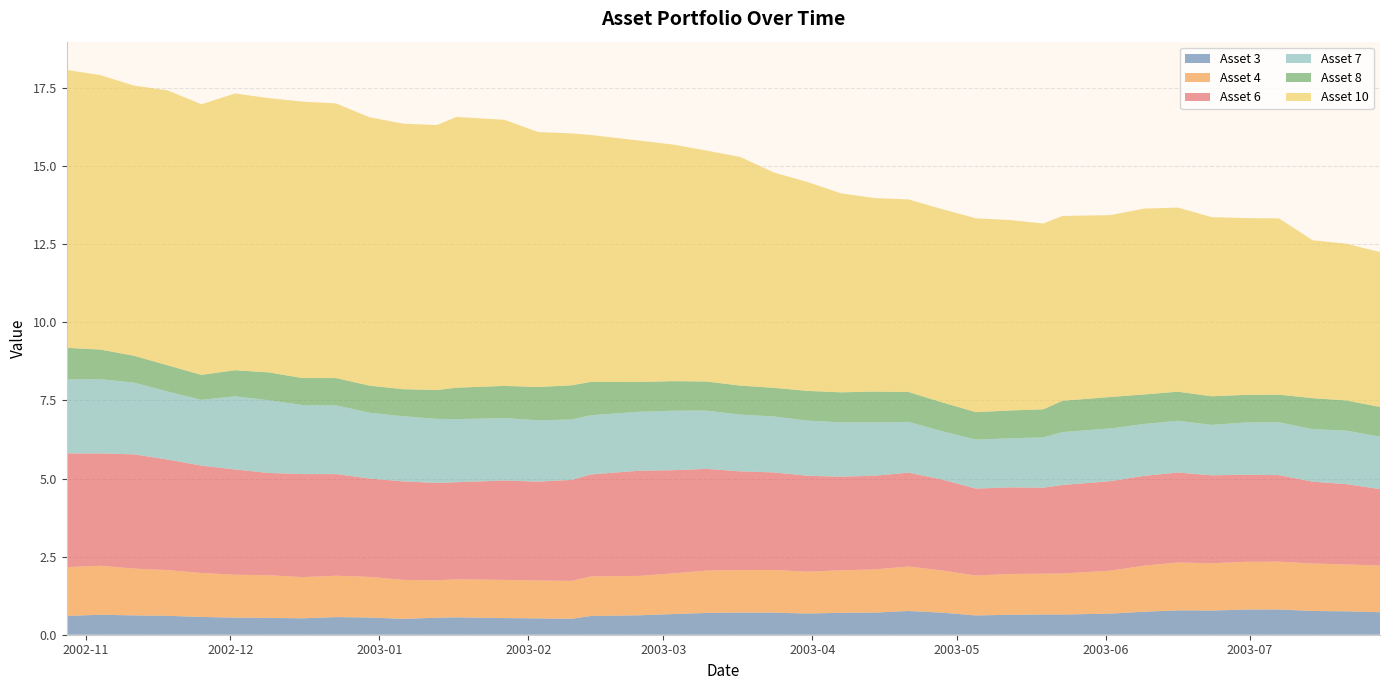

Reading right to left, what are all the values shown in this chart?

Asset 3: 39=0.7	38=0.7	37=0.8	36=0.8	35=0.8	34=0.8	33=0.8	32=0.7	31=0.7	30=0.6	29=0.6	28=0.6	27=0.6	26=0.7	25=0.8	24=0.7	23=0.7	22=0.7	21=0.7	20=0.7	19=0.7	18=0.7	17=0.6	16=0.6	15=0.5	14=0.5	13=0.5	12=0.6	11=0.5	10=0.5	9=0.6	8=0.6	7=0.5	6=0.5	5=0.5	4=0.6	3=0.6	2=0.6	1=0.6	0=0.6
Asset 4: 39=1.5	38=1.5	37=1.5	36=1.5	35=1.5	34=1.5	33=1.5	32=1.5	31=1.4	30=1.3	29=1.3	28=1.3	27=1.3	26=1.4	25=1.4	24=1.4	23=1.4	22=1.3	21=1.4	20=1.4	19=1.4	18=1.3	17=1.3	16=1.3	15=1.2	14=1.2	13=1.2	12=1.2	11=1.2	10=1.2	9=1.3	8=1.3	7=1.3	6=1.4	5=1.4	4=1.4	3=1.5	2=1.5	1=1.6	0=1.6
Asset 6: 39=2.4	38=2.6	37=2.6	36=2.8	35=2.8	34=2.8	33=2.9	32=2.9	31=2.9	30=2.8	29=2.8	28=2.8	27=2.8	26=2.9	25=3.0	24=3.0	23=3.0	22=3.1	21=3.1	20=3.2	19=3.3	18=3.3	17=3.4	16=3.3	15=3.2	14=3.2	13=3.2	12=3.1	11=3.1	10=3.2	9=3.1	8=3.3	7=3.3	6=3.3	5=3.4	4=3.4	3=3.5	2=3.7	1=3.6	0=3.6
Asset 7: 39=1.7	38=1.7	37=1.7	36=1.7	35=1.7	34=1.6	33=1.7	32=1.7	31=1.7	30=1.7	29=1.6	28=1.6	27=1.6	26=1.5	25=1.6	24=1.7	23=1.7	22=1.8	21=1.8	20=1.8	19=1.9	18=1.9	17=1.9	16=1.9	15=1.9	14=2.0	13=2.0	12=2.0	11=2.0	10=2.1	9=2.1	8=2.2	7=2.2	6=2.3	5=2.3	4=2.1	3=2.2	2=2.3	1=2.4	0=2.4
Asset 8: 39=1.0	38=1.0	37=1.0	36=0.9	35=0.9	34=0.9	33=0.9	32=0.9	31=1.0	30=1.0	29=0.9	28=0.9	27=0.9	26=0.9	25=1.0	24=1.0	23=1.0	22=1.0	21=0.9	20=0.9	19=0.9	18=0.9	17=1.0	16=1.1	15=1.1	14=1.1	13=1.0	12=1.0	11=0.9	10=0.9	9=0.9	8=0.9	7=0.9	6=0.9	5=0.8	4=0.8	3=0.8	2=0.9	1=0.9	0=1.0
Asset 10: 39=5.0	38=5.0	37=5.1	36=5.6	35=5.7	34=5.7	33=5.9	32=6.0	31=5.8	30=5.9	29=5.9	28=6.1	27=6.2	26=6.2	25=6.2	24=6.2	23=6.4	22=6.7	21=6.9	20=7.3	19=7.4	18=7.6	17=7.7	16=7.9	15=8.1	14=8.2	13=8.5	12=8.7	11=8.5	10=8.5	9=8.6	8=8.8	7=8.8	6=8.8	5=8.9	4=8.7	3=8.8	2=8.6	1=8.8	0=8.9